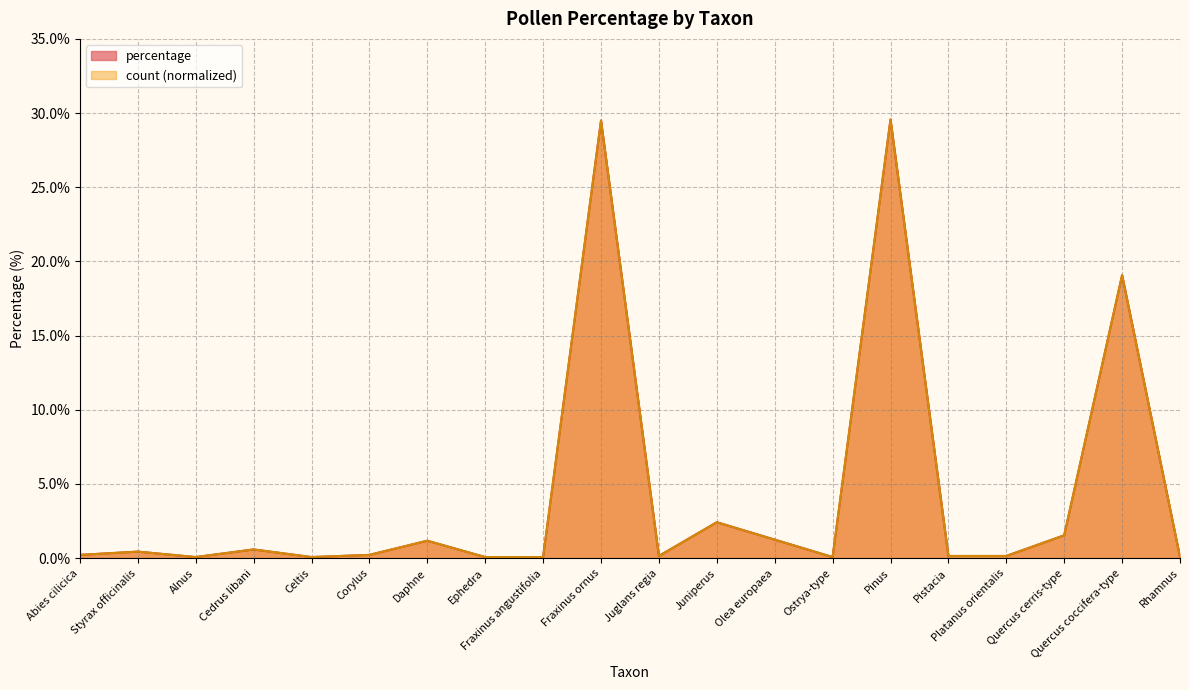

True or false: count and percentage intersect in this chart.

False